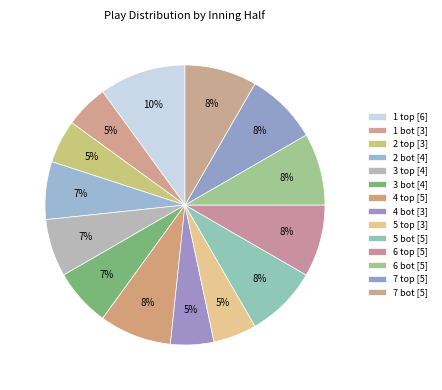

Count the number of slices in the pie.

14